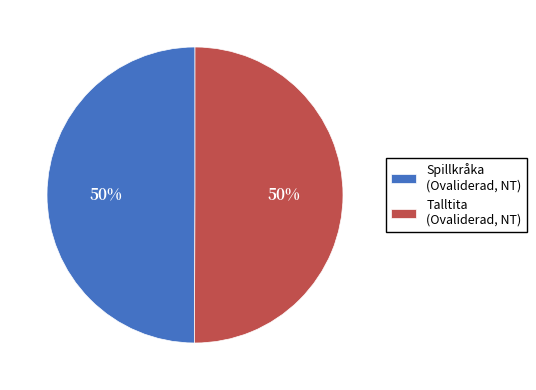

True or false: Talltita (Ovaliderad, NT) accounts for 36% of the total.

False